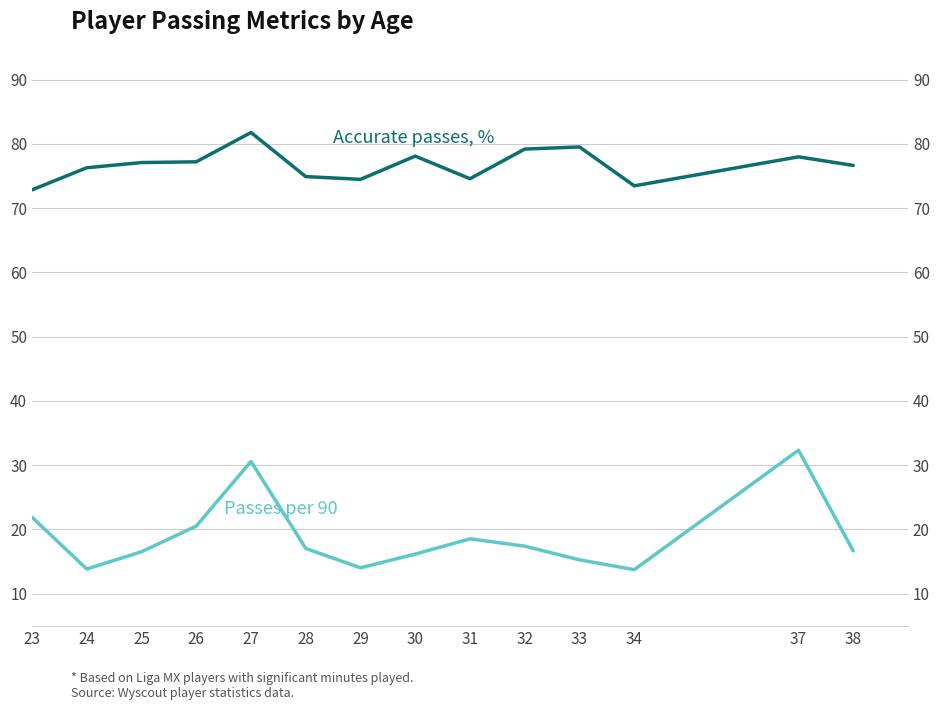

What is the sum of the Accurate passes, % values at 30 and 38?

154.7